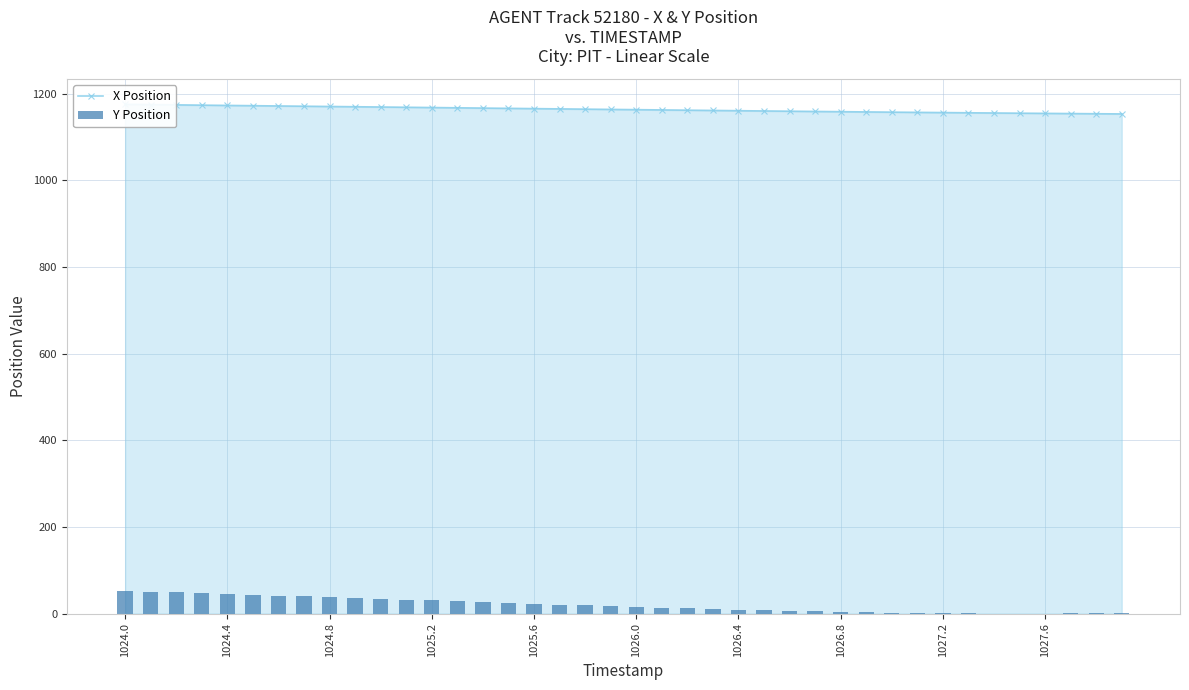

At which category does the chart reach its peak across all series?

1024.0